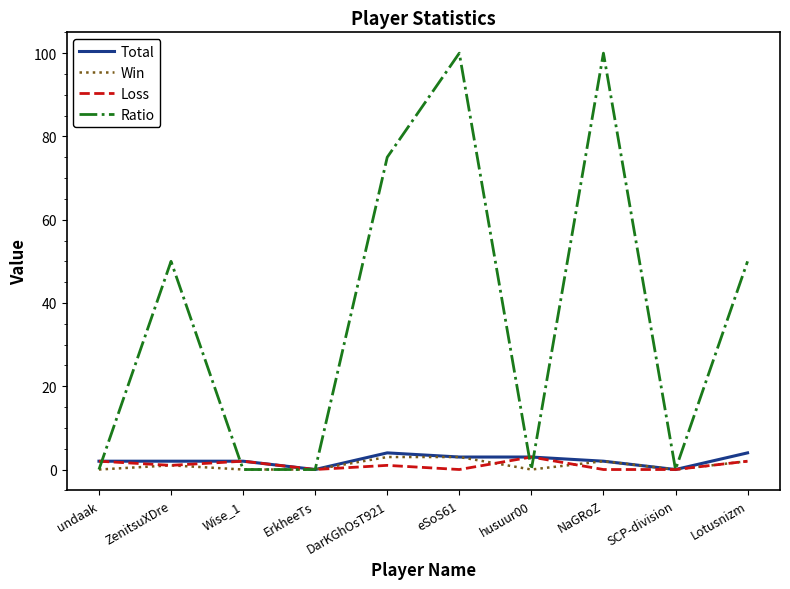

Is it true that Loss equals 0 at SCP-division?

True